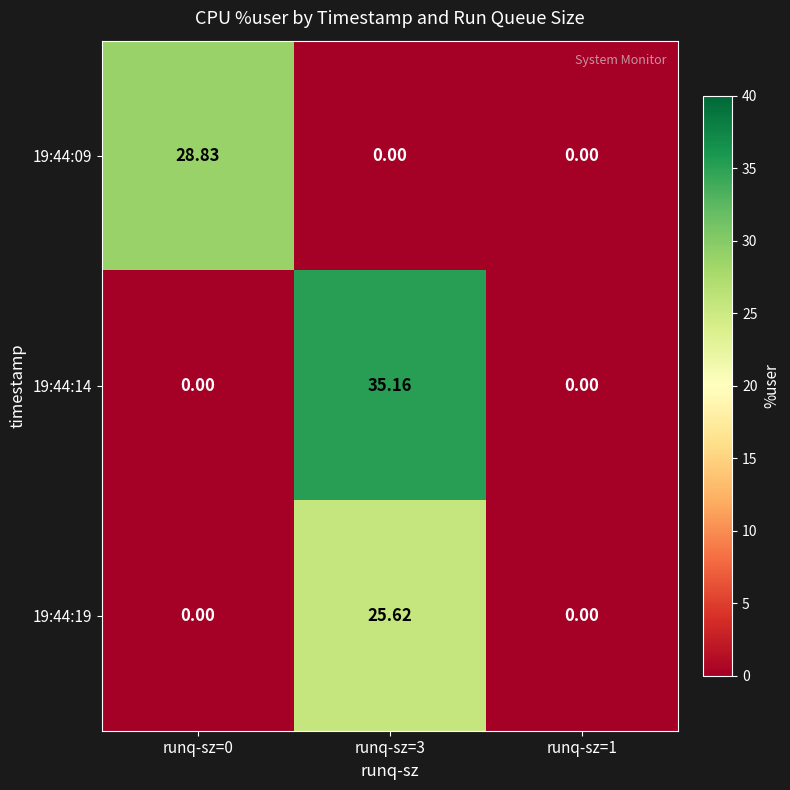

Which has a higher value, runq-sz=3 or runq-sz=1?

runq-sz=3